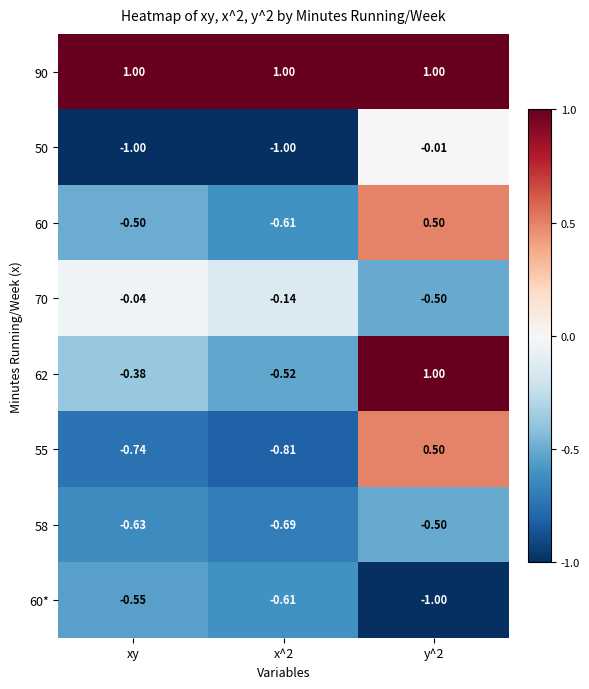

Is the value of 55 at xy greater than the value of 60* at y^2?

Yes